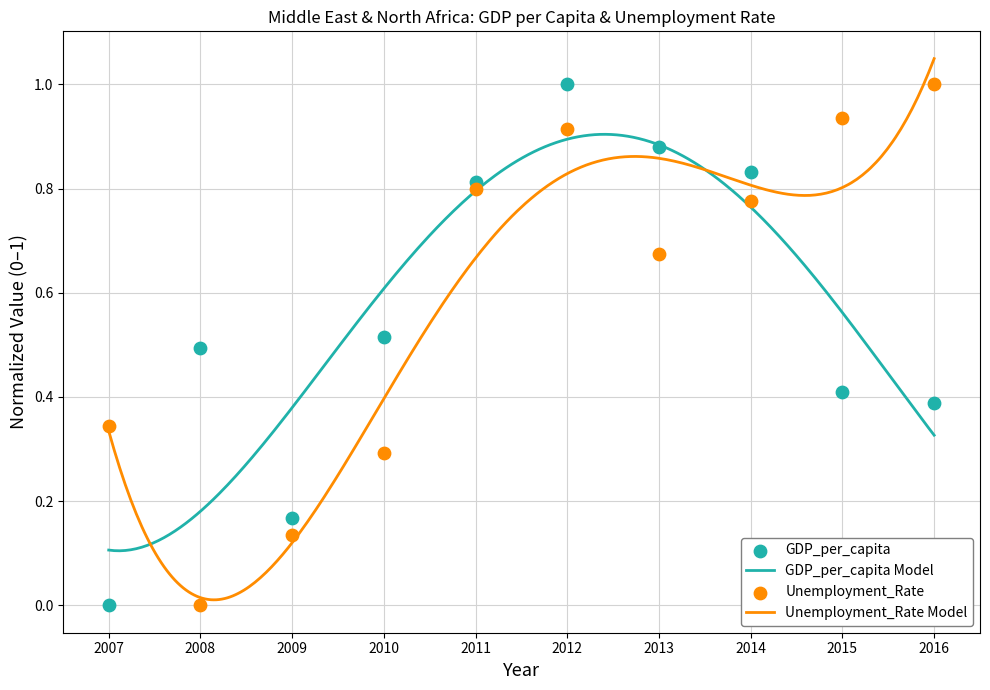

At how many categories does at least one series exceed 0?

10